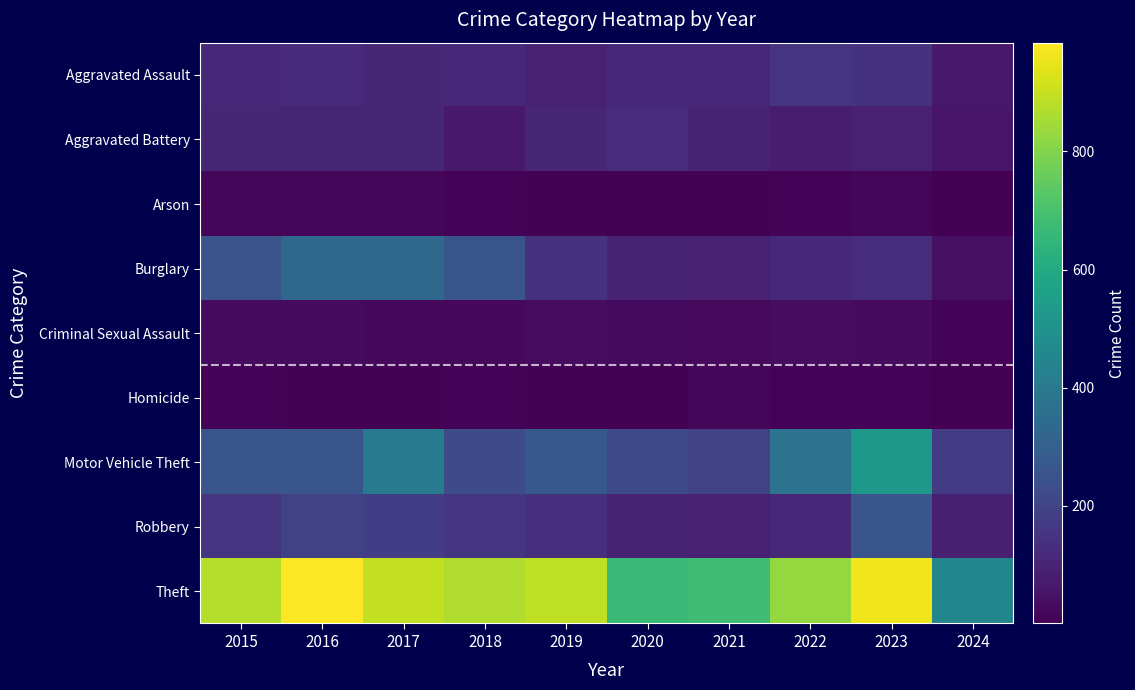

Which series has the largest range (max minus min)?

Theft